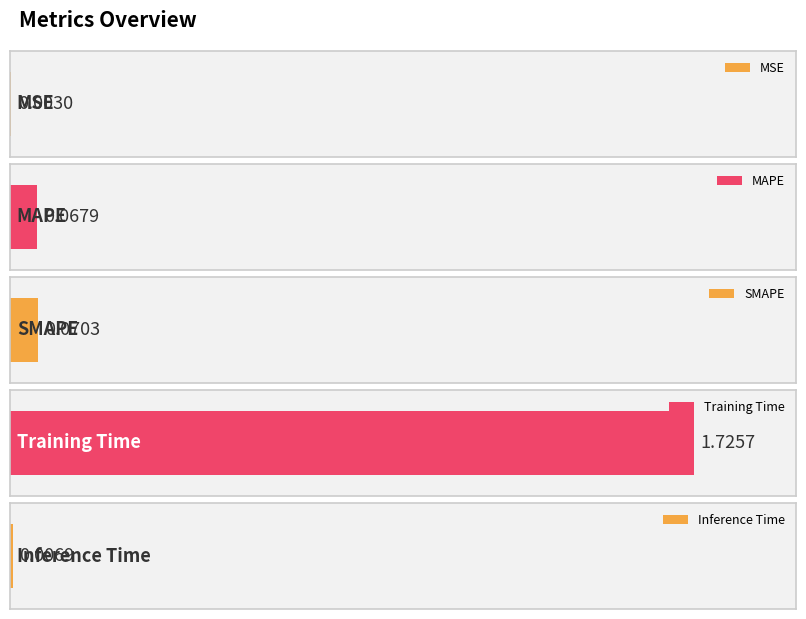

Read the value at SMAPE.

0.1